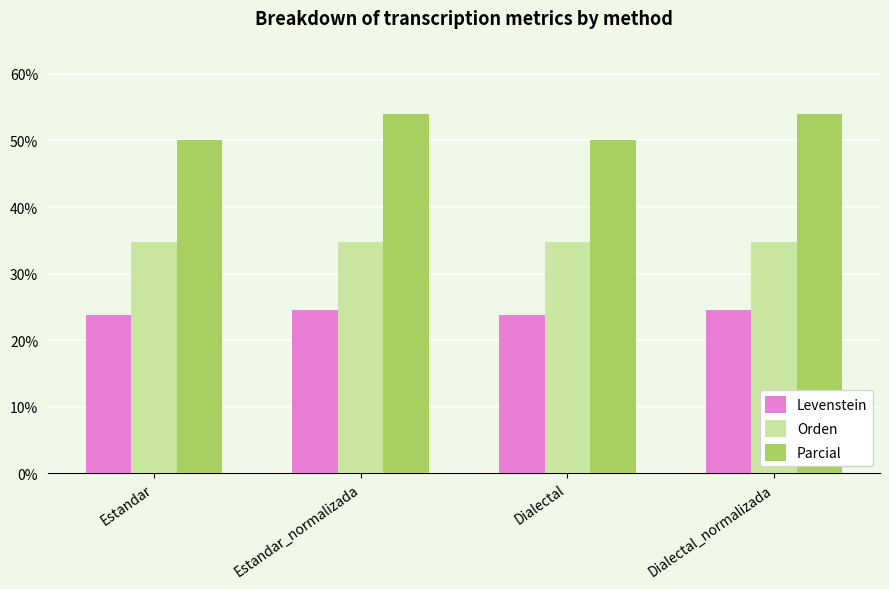

Is the value of Orden at Dialectal_normalizada greater than the value of Levenstein at Dialectal?

Yes